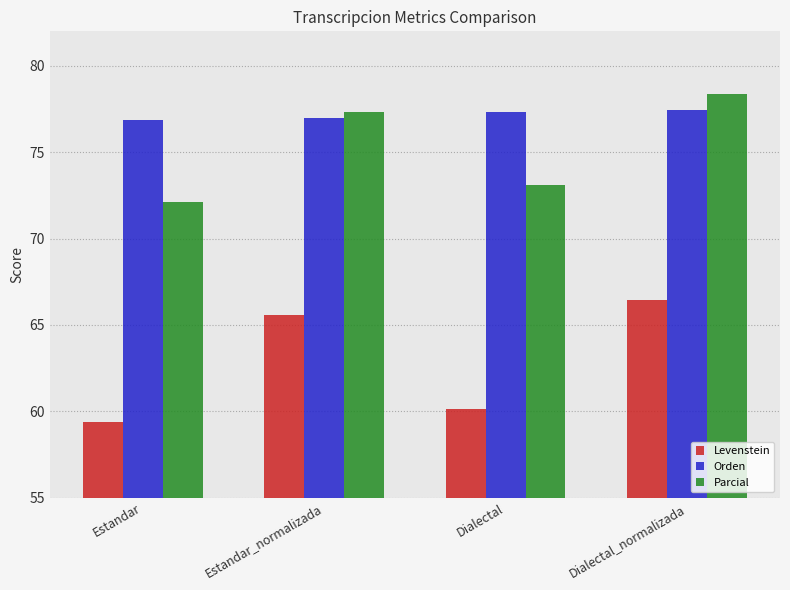

List the series in order of their peak value, lowest first.

Levenstein, Orden, Parcial